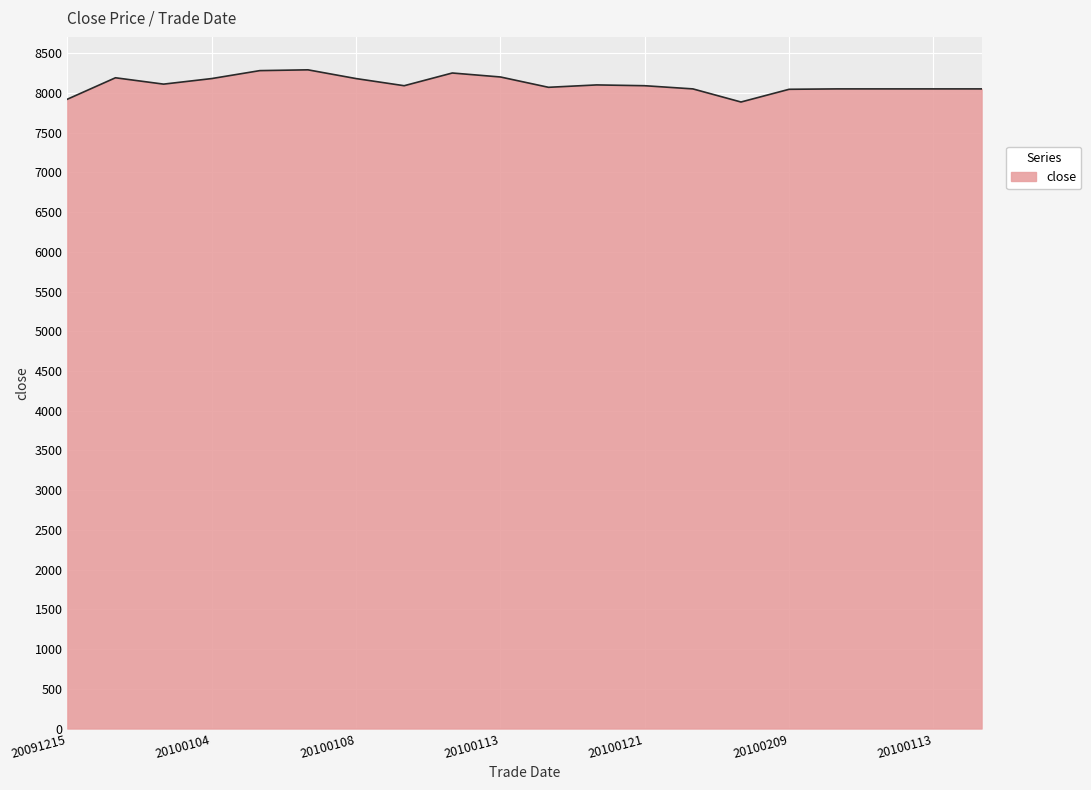

What is the maximum value shown in the chart?

8290